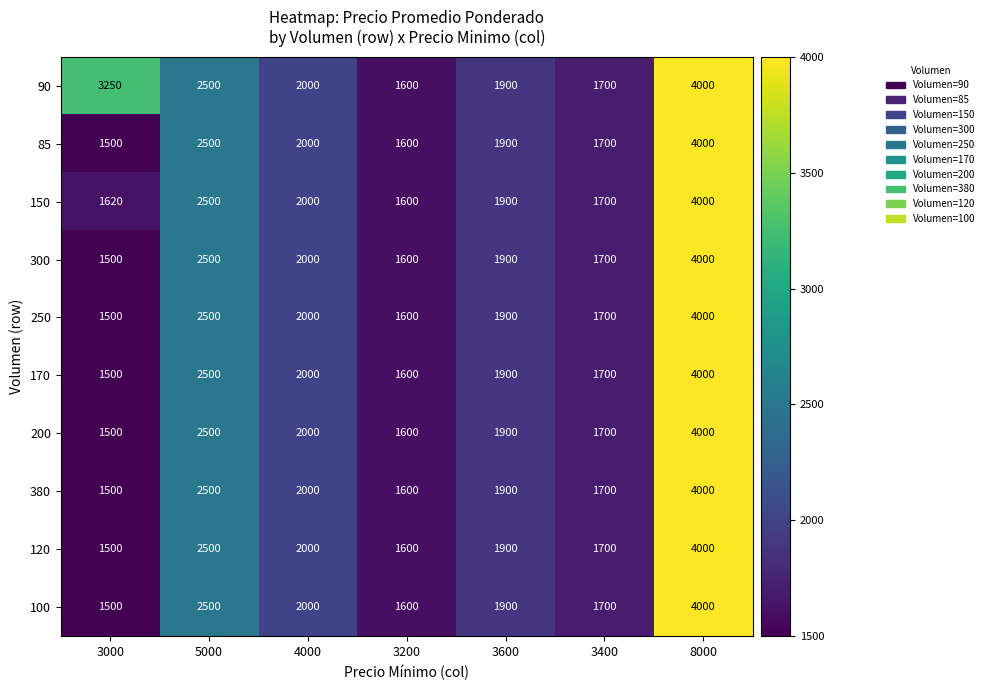

Is it true that 200 equals 2324 at 3400?

False